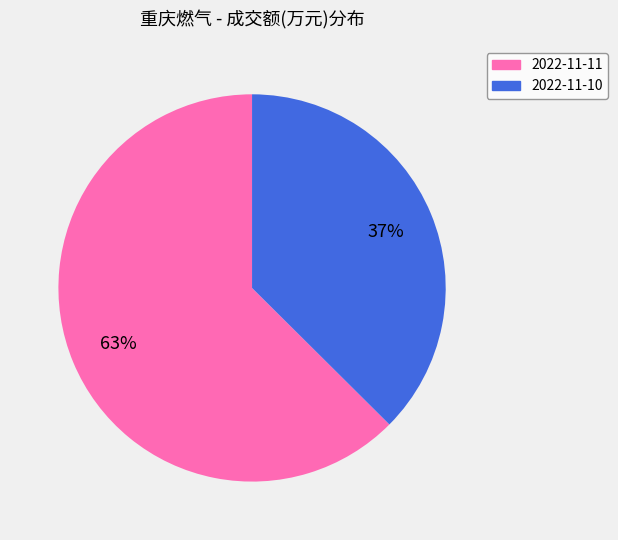

To the nearest percent, what is the average slice percentage?

50%